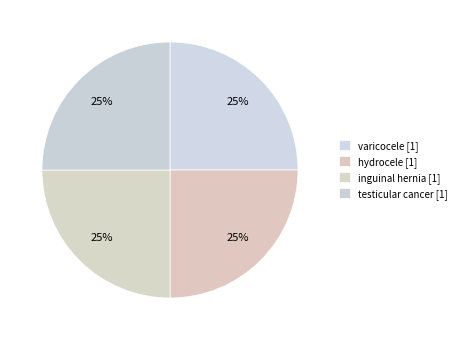

Count the number of slices in the pie.

4